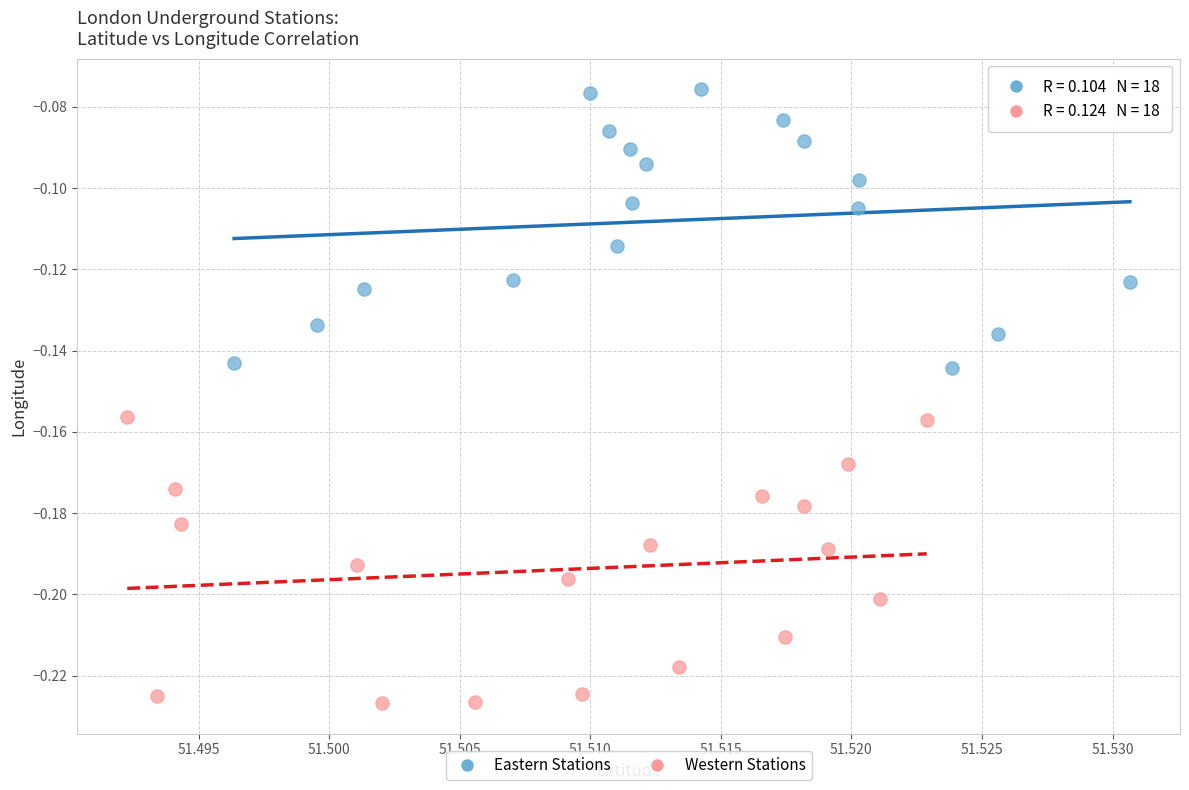

Which series has the widest spread of Y values?

Western Stations